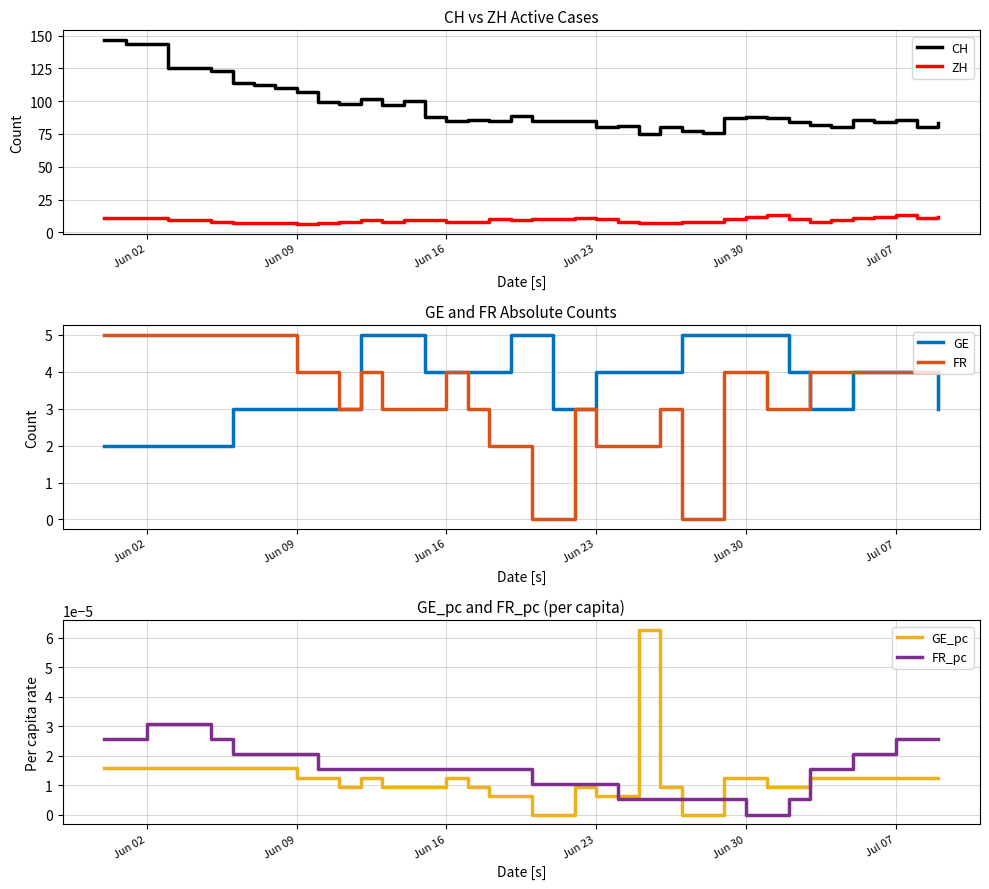

What is the lowest value of the CH series?

75